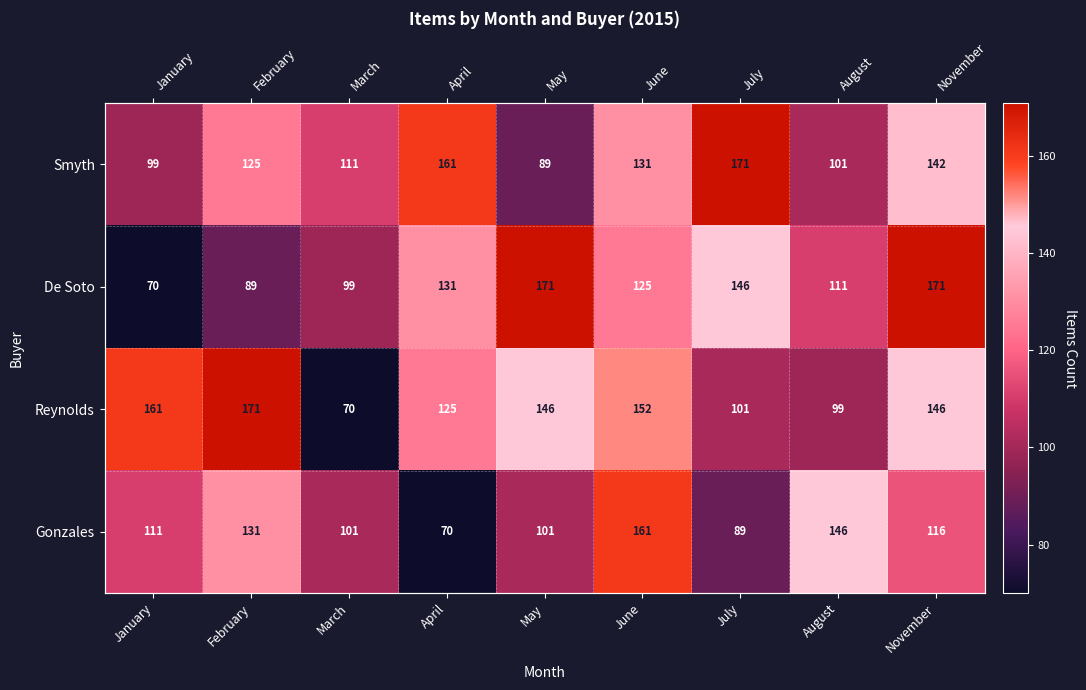

Which series has the largest range (max minus min)?

De Soto